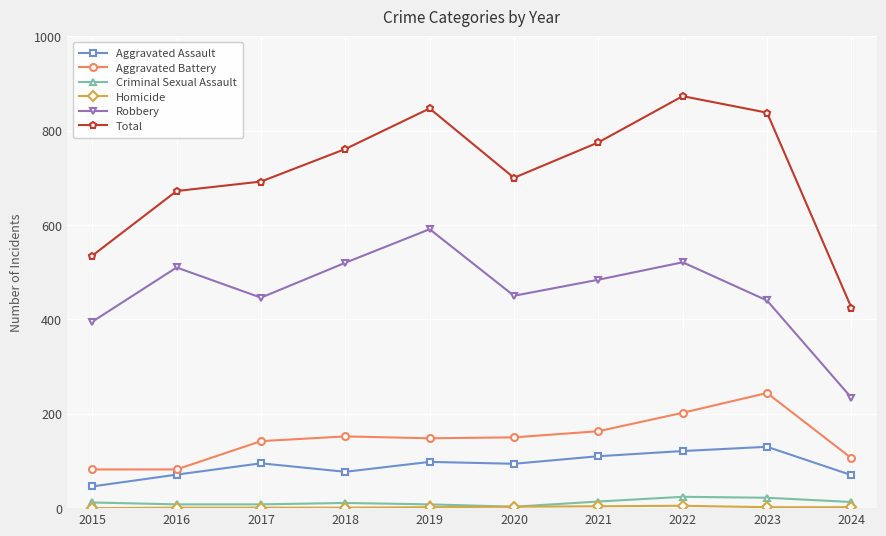

The Total series shows 621 at 2024. True or false?

False